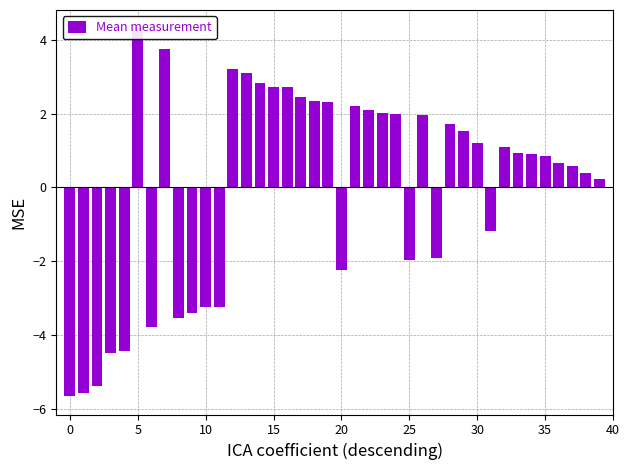

At which label is the value closest to 0?

39